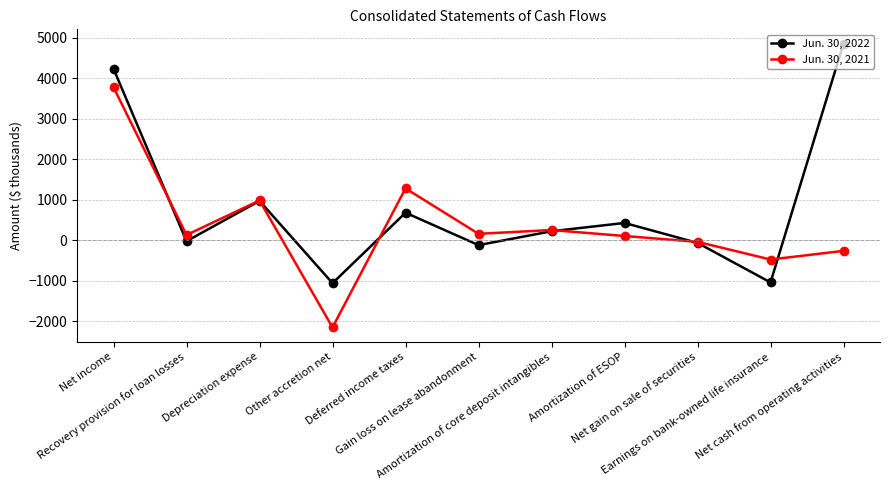

What is the spread (max minus min) of values at Amortization of core deposit intangibles?

30